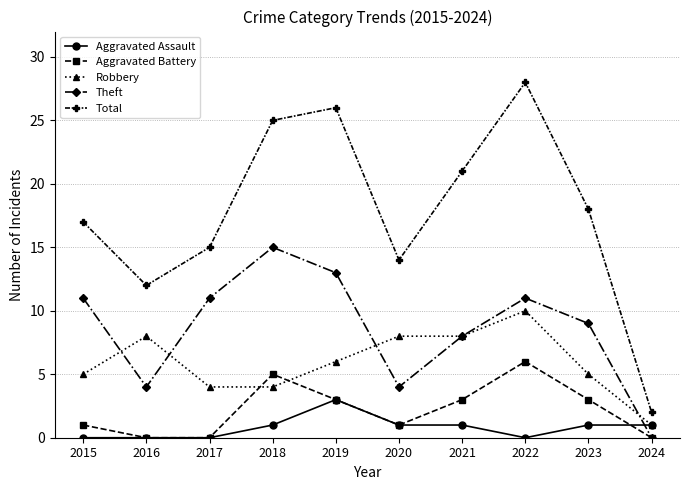

True or false: Theft has more than 2 interior local peaks.

False